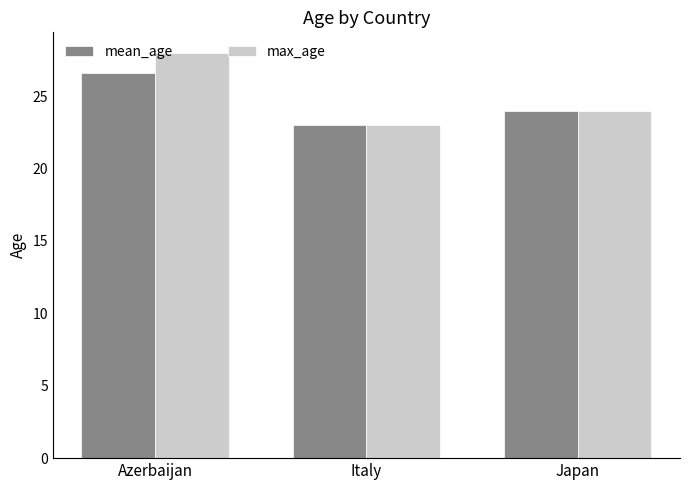

What is the sum of the max_age values at Japan and Italy?

47.0